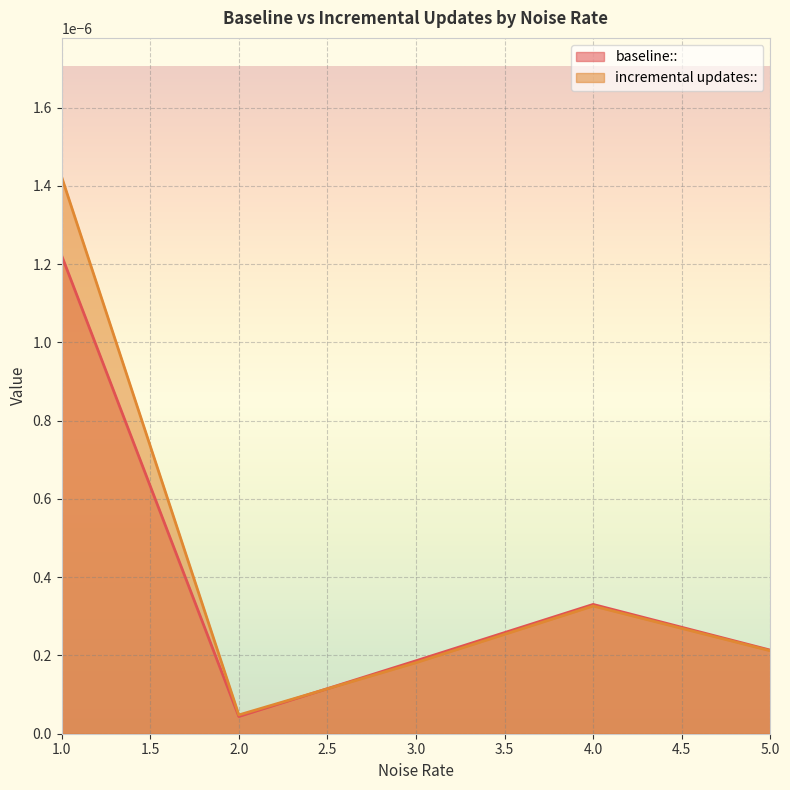

Rank the series by their maximum value, from lowest to highest.

baseline::, incremental updates::